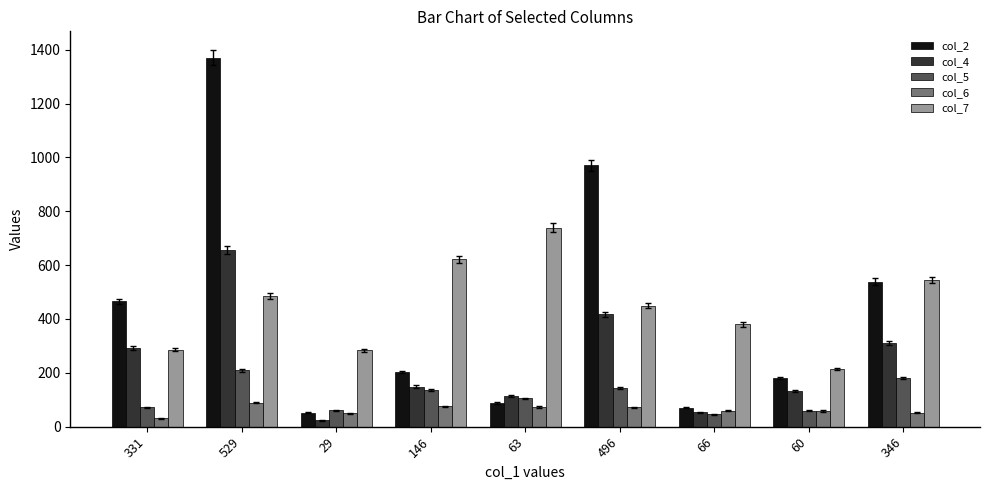

The value of col_4 at 346 is 518. True or false?

False